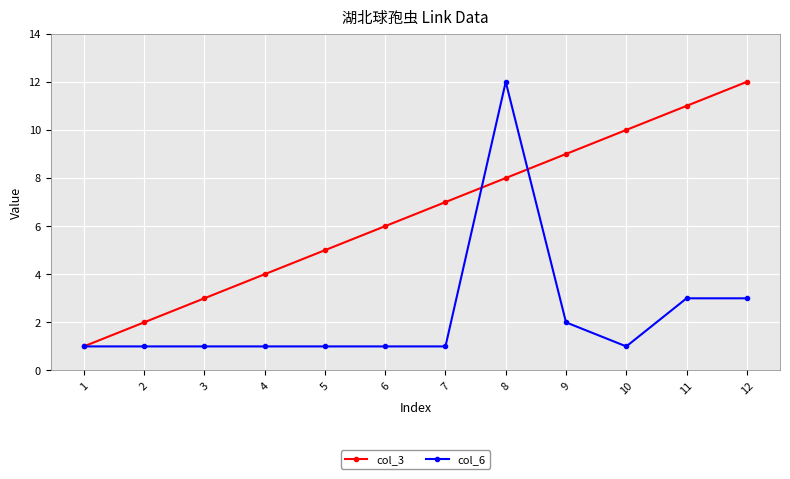

Is the value of col_6 at 9 greater than the value of col_3 at 7?

No